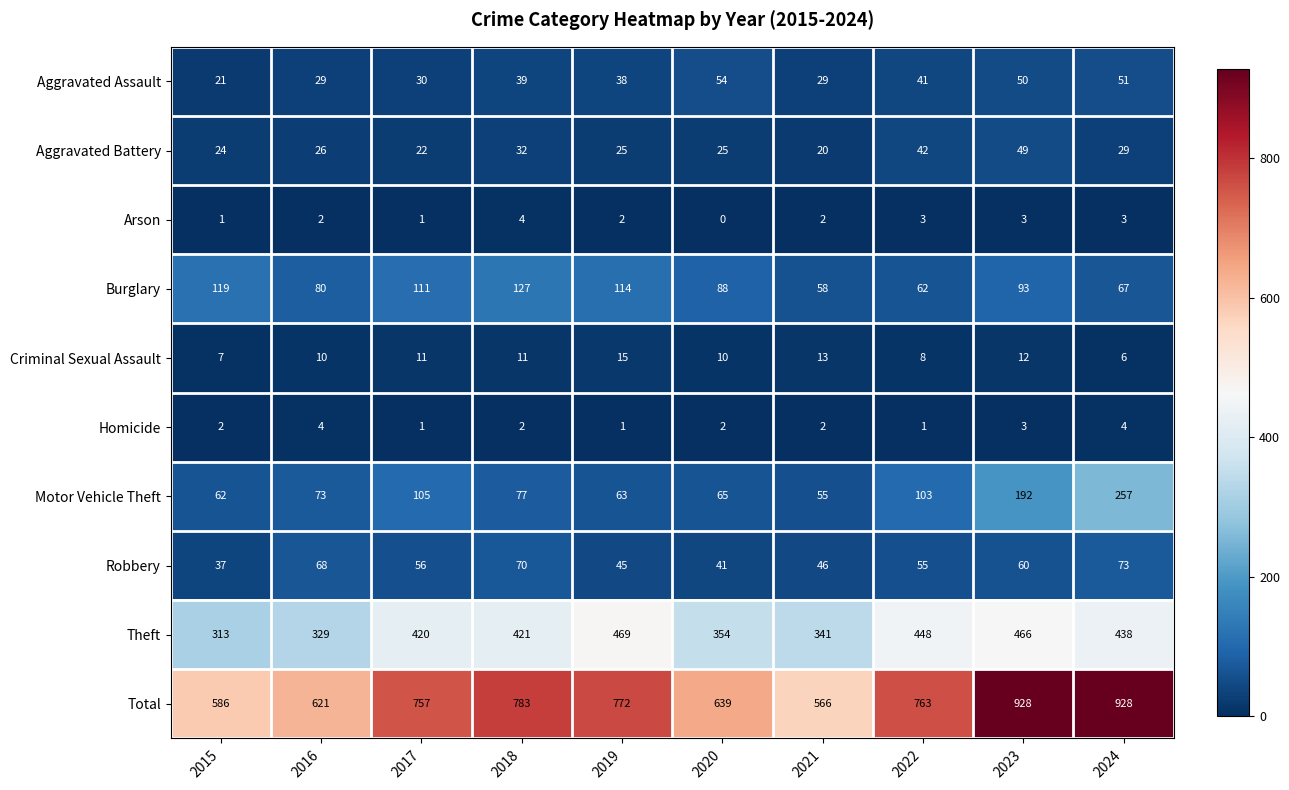

Is it true that Homicide equals 4 at 2024?

True